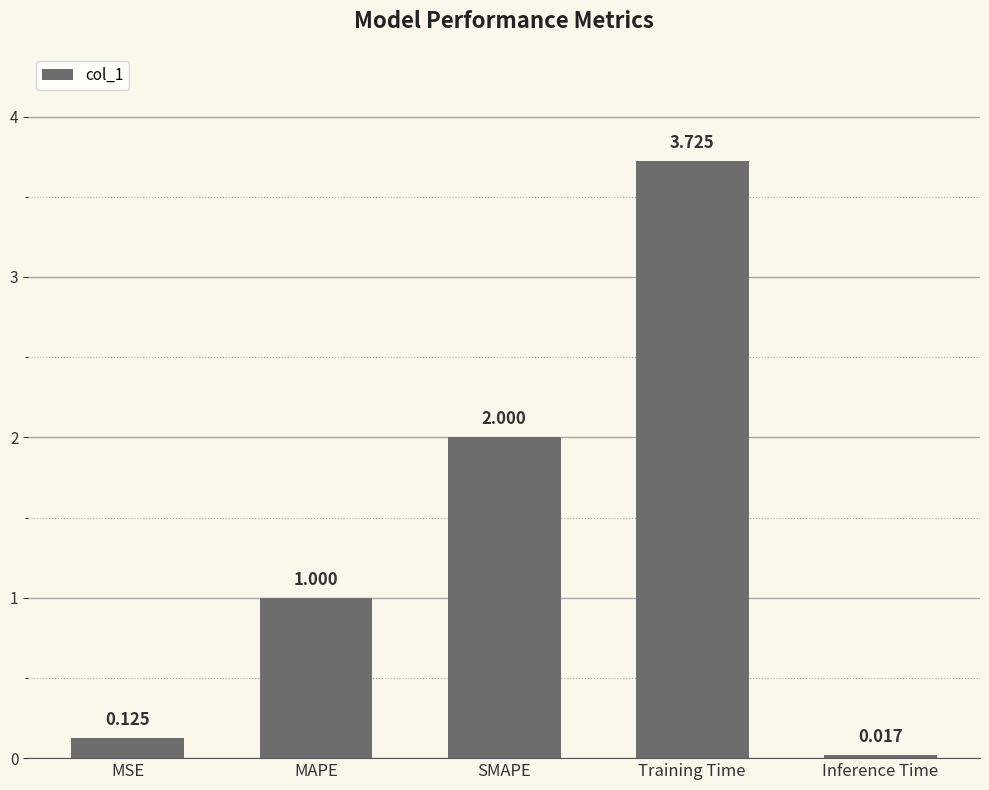

Where is the data nearest to the value 1?

MAPE